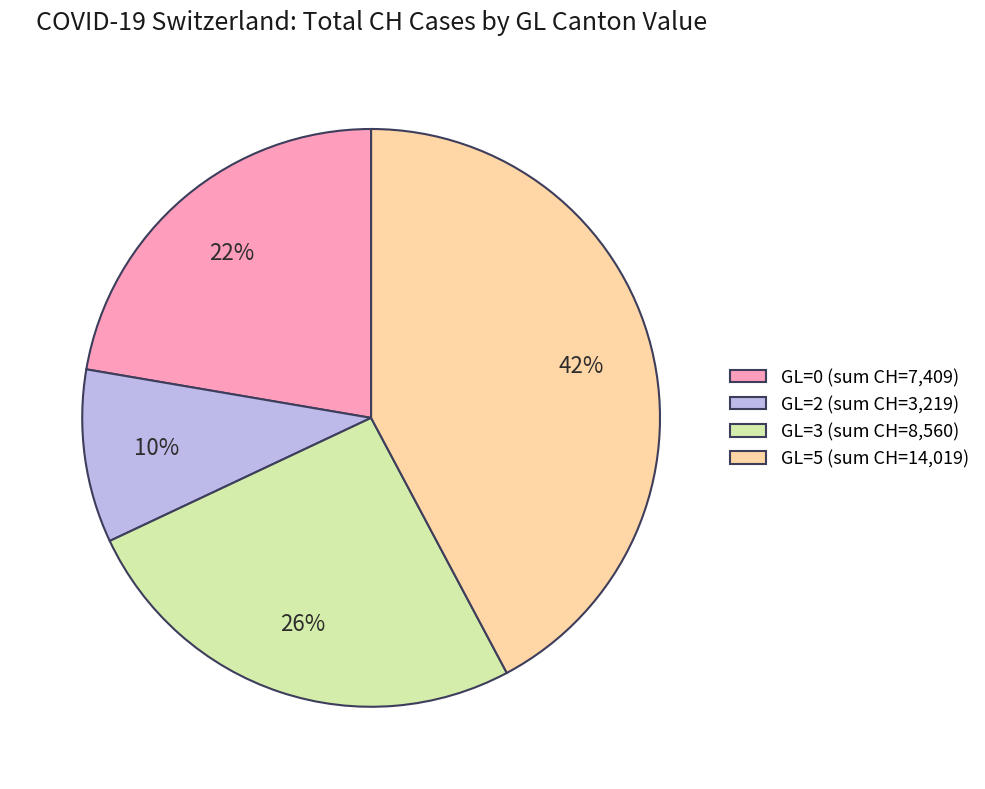

Between GL=5 and GL=2, which is larger?

GL=5